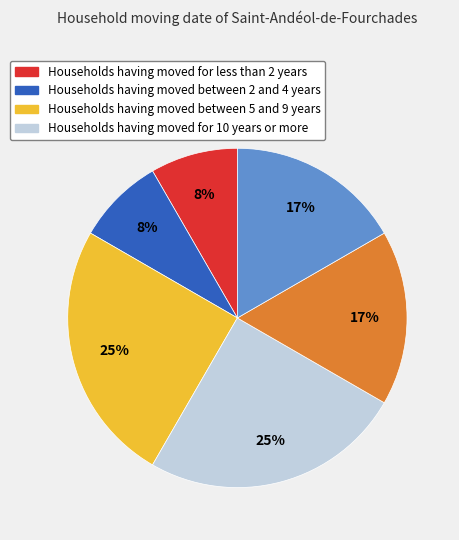

How many slices are in this pie chart?

6